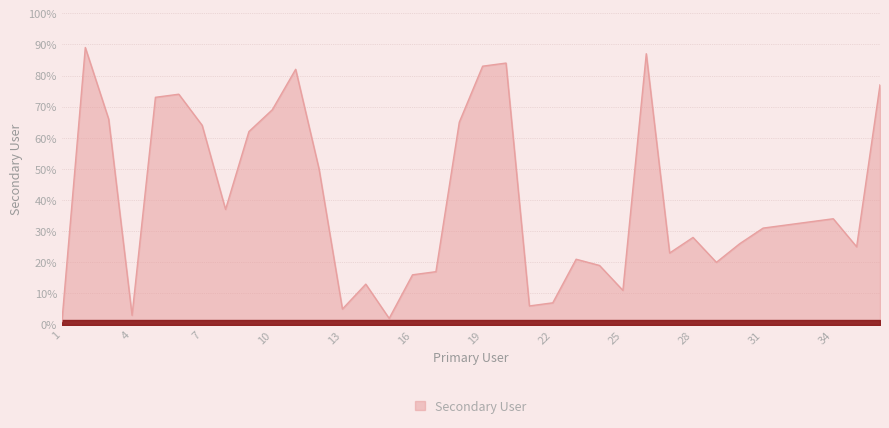

What is the greatest value displayed?

89